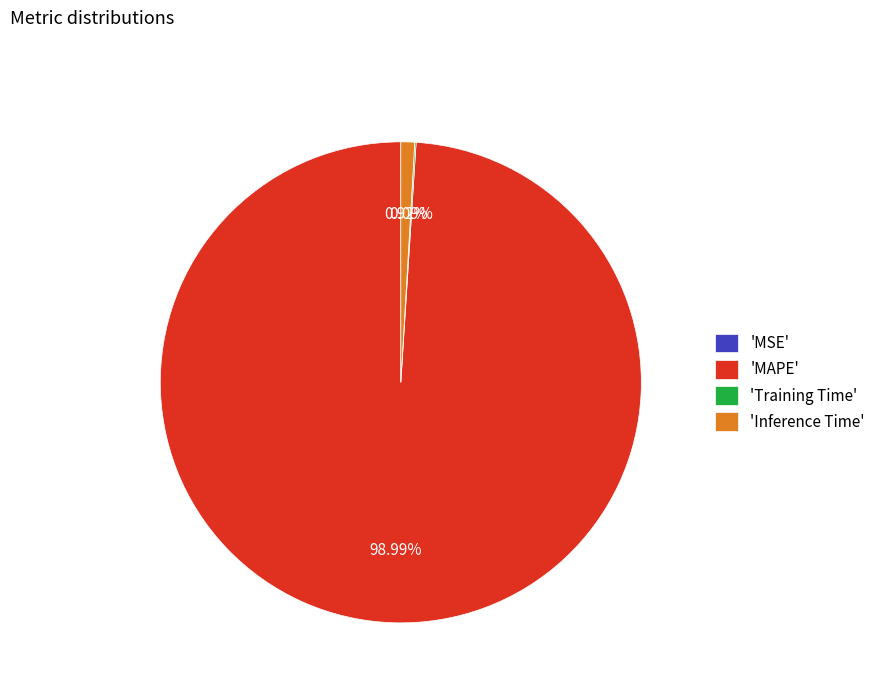

Does 'MAPE' represent more than half of the total?

Yes